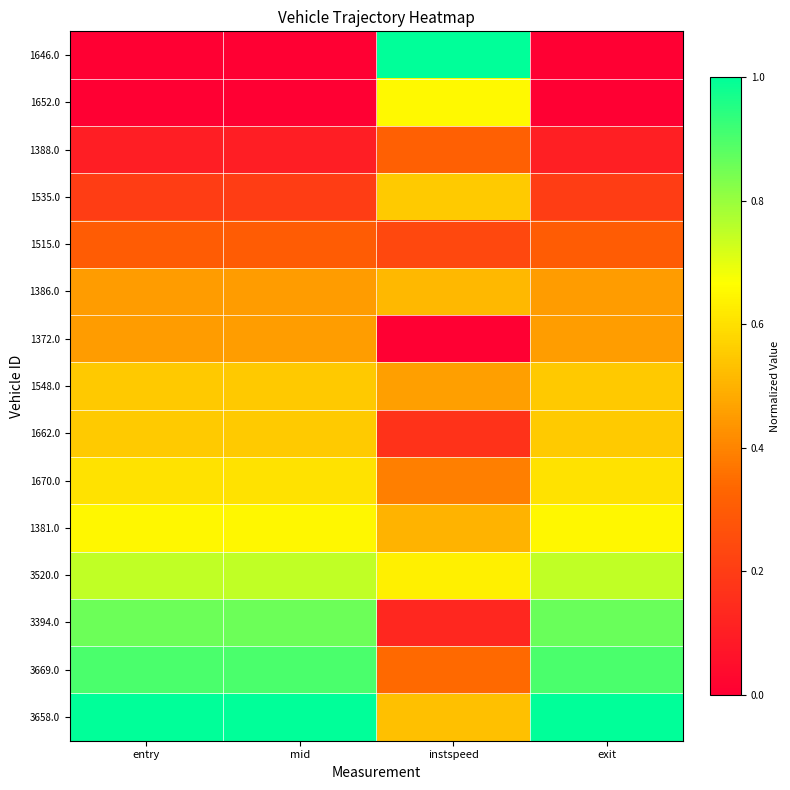

Reading left to right, extract all data points from this chart.

1646.0: entry=0.0	mid=0.0	instspeed=1.0	exit=0.0
1652.0: entry=0.0	mid=0.0	instspeed=0.7	exit=0.0
1388.0: entry=0.1	mid=0.1	instspeed=0.3	exit=0.1
1535.0: entry=0.2	mid=0.2	instspeed=0.6	exit=0.2
1515.0: entry=0.3	mid=0.3	instspeed=0.2	exit=0.3
1386.0: entry=0.4	mid=0.5	instspeed=0.5	exit=0.5
1372.0: entry=0.5	mid=0.5	instspeed=0.0	exit=0.5
1548.0: entry=0.5	mid=0.5	instspeed=0.5	exit=0.6
1662.0: entry=0.6	mid=0.6	instspeed=0.2	exit=0.6
1670.0: entry=0.6	mid=0.6	instspeed=0.4	exit=0.6
1381.0: entry=0.7	mid=0.7	instspeed=0.5	exit=0.7
3520.0: entry=0.7	mid=0.7	instspeed=0.6	exit=0.7
3394.0: entry=0.9	mid=0.9	instspeed=0.1	exit=0.9
3669.0: entry=0.9	mid=0.9	instspeed=0.3	exit=0.9
3658.0: entry=1.0	mid=1.0	instspeed=0.5	exit=1.0